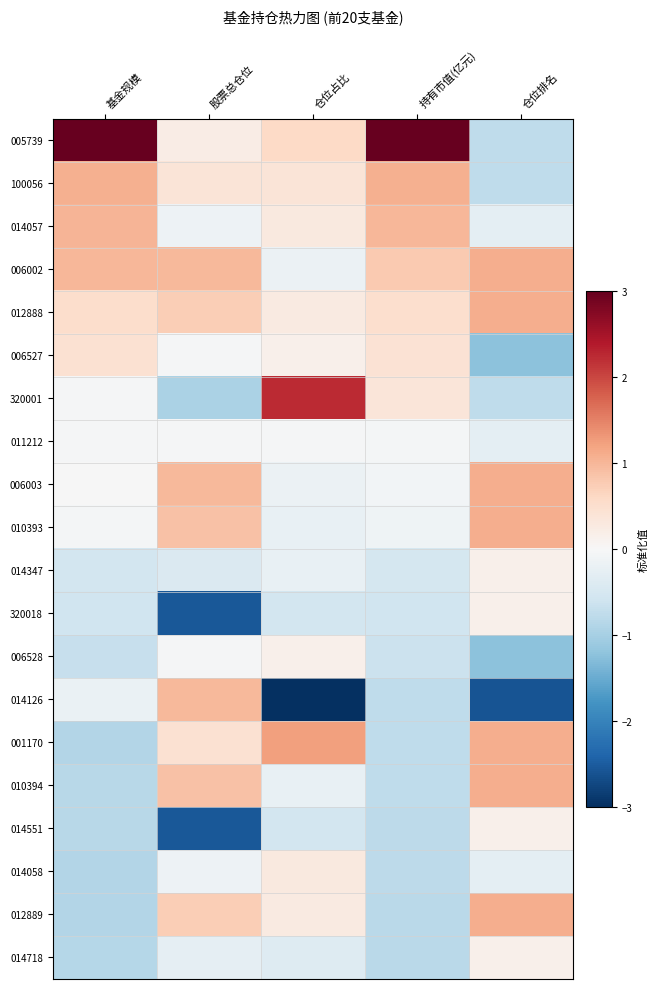

How many series are shown in this chart?

20